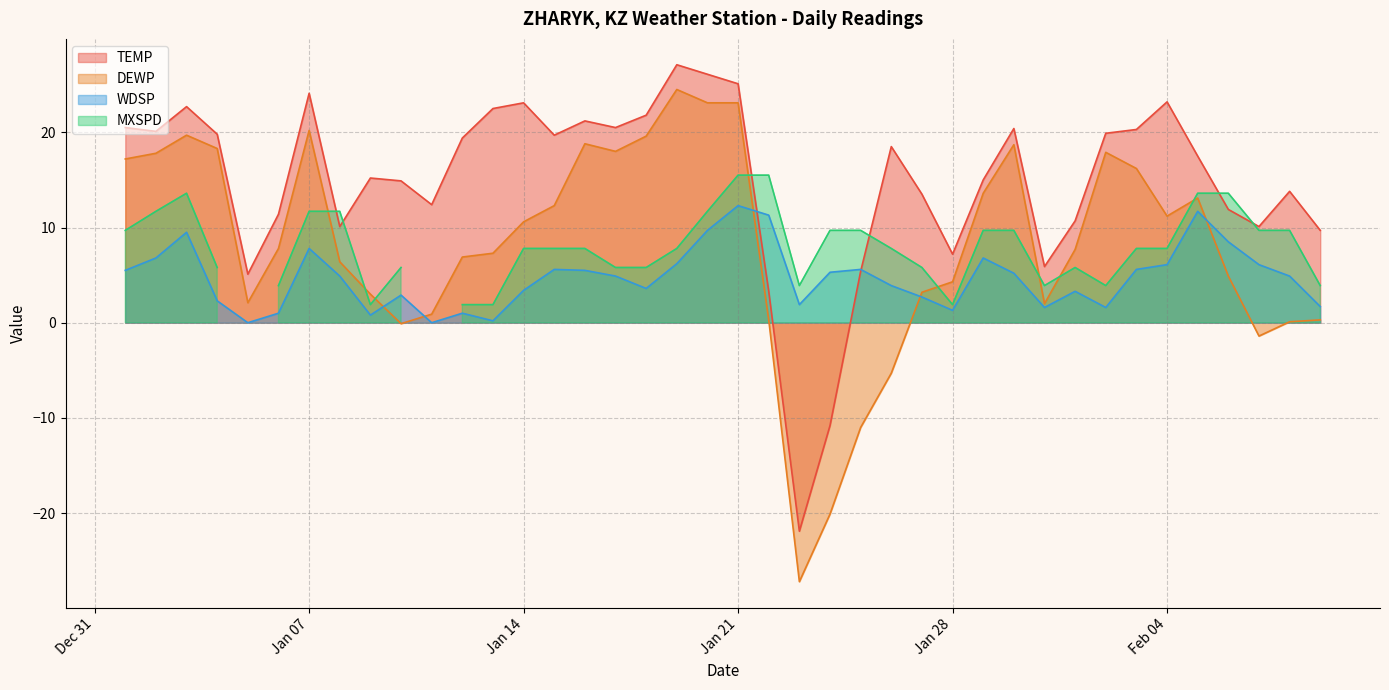

Which series has the widest spread of values?

DEWP